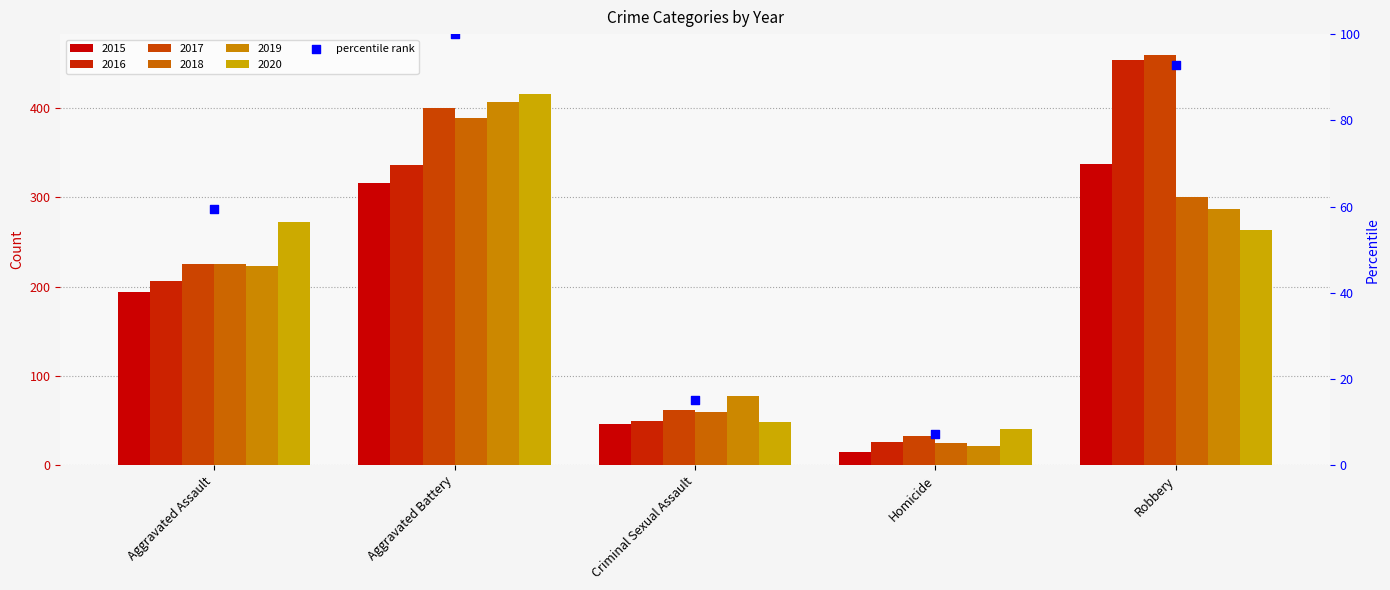

What is the change in value from Aggravated Battery to Homicide?

-92.8